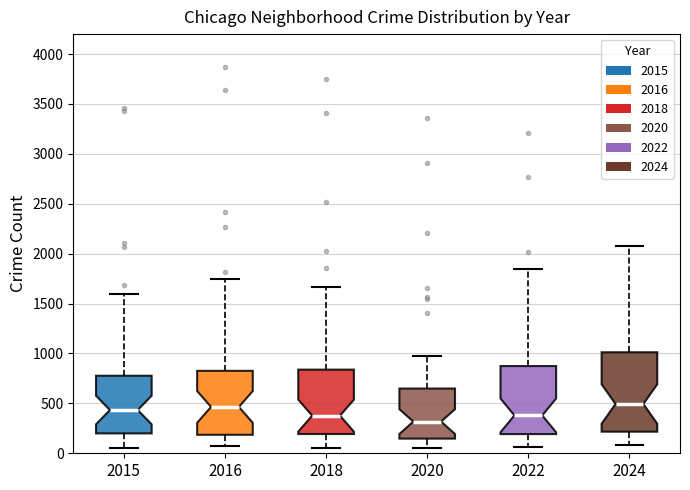

Reading left to right, transcribe this box plot: for each box, give where its median line is, the range the box spans, and where its two whiskers end, as read against the y-axis. The values are not printed on the chart, so give them approximately, as read against the axis.

2015: median 450, box 200 to 800, whiskers 50 to 1600
2016: median 450, box 200 to 850, whiskers 100 to 1750
2018: median 400, box 200 to 850, whiskers 50 to 1650
2020: median 300, box 150 to 650, whiskers 50 to 1000
2022: median 400, box 200 to 850, whiskers 50 to 1850
2024: median 500, box 200 to 1000, whiskers 100 to 2100